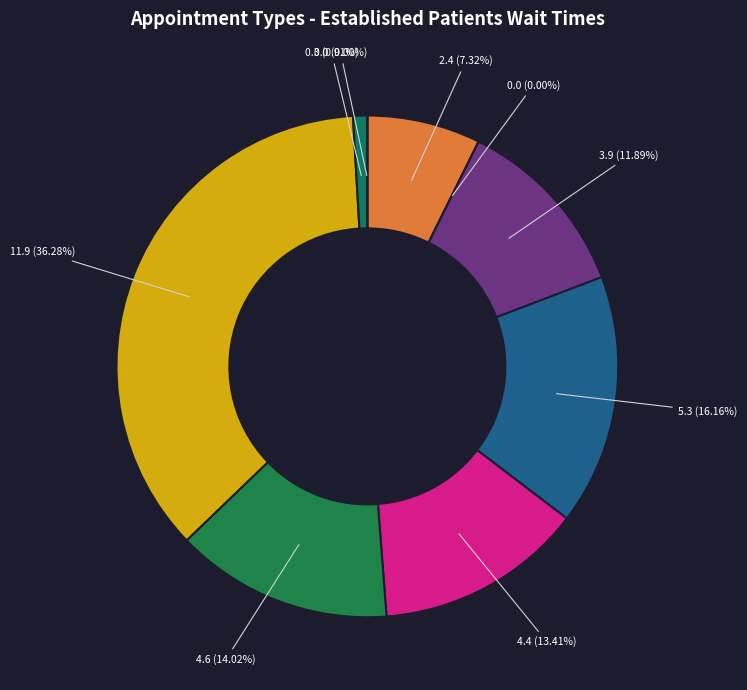

Is PRIMARY CARE the majority of the pie?

No